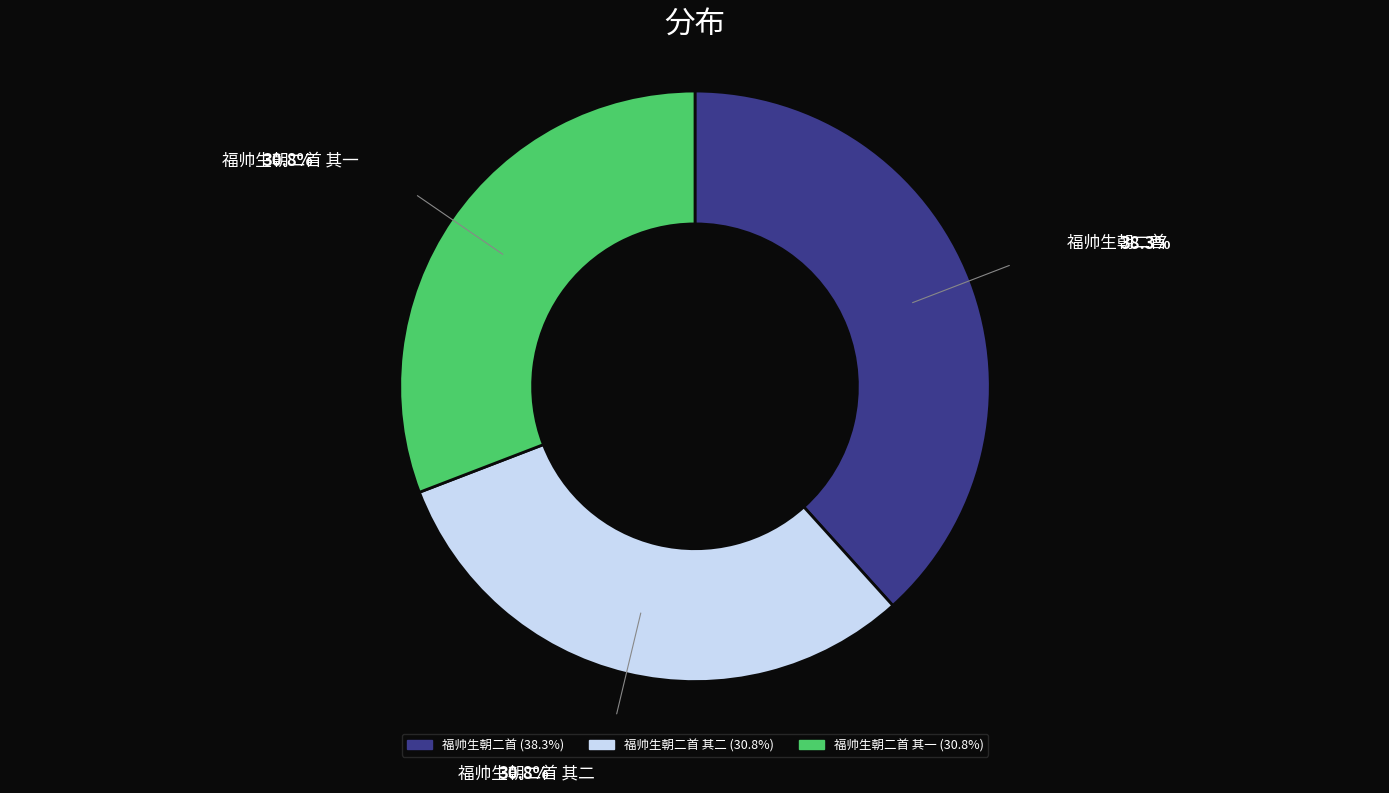

Does any single category account for the majority?

No